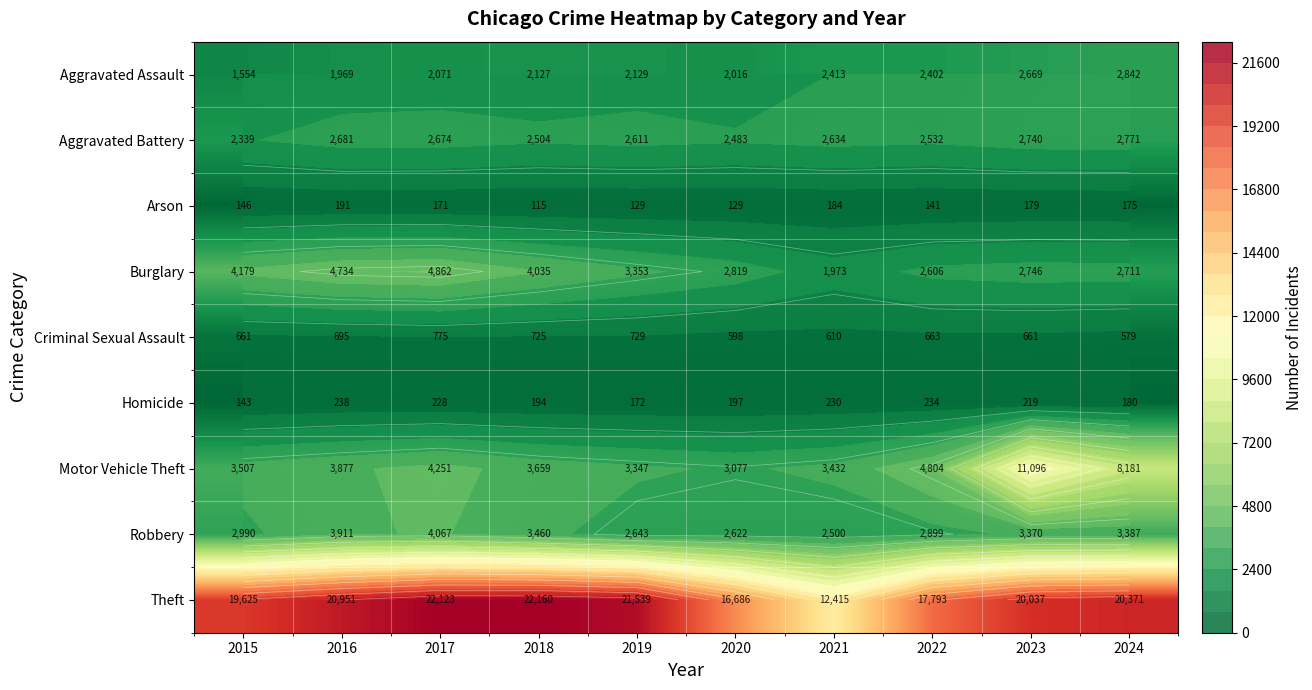

Between 2019 and 2022, which series saw the biggest shift?

Theft